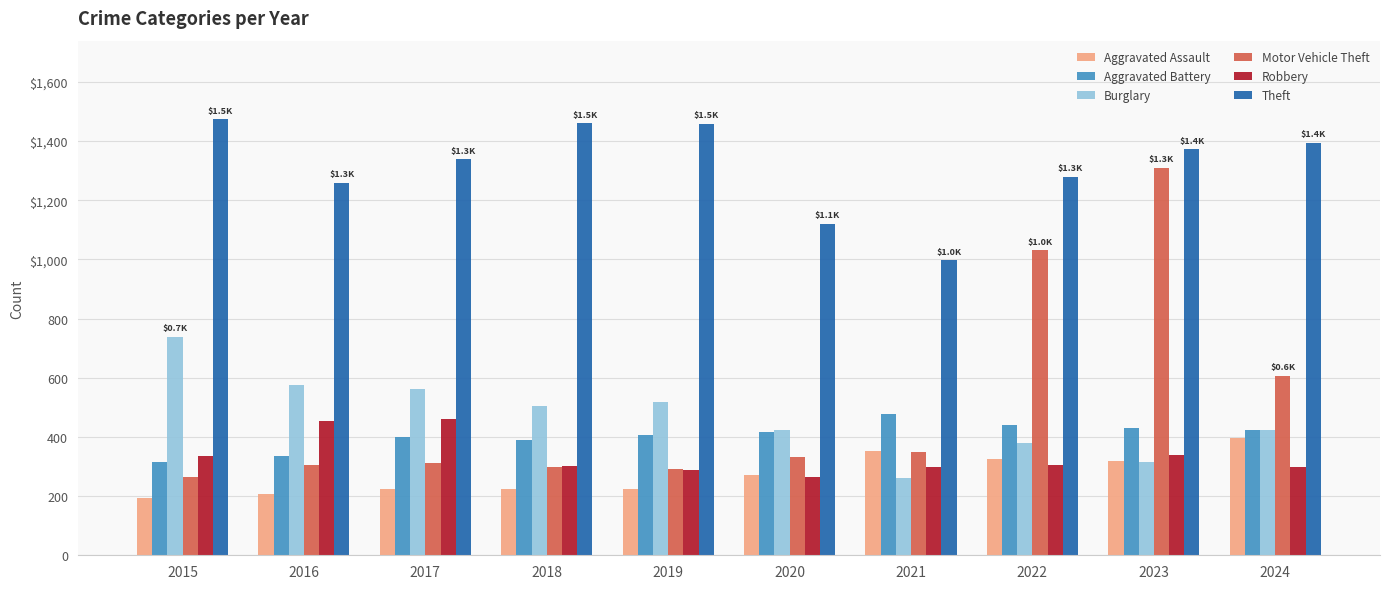

Where does the Burglary series first go above 506?

2015